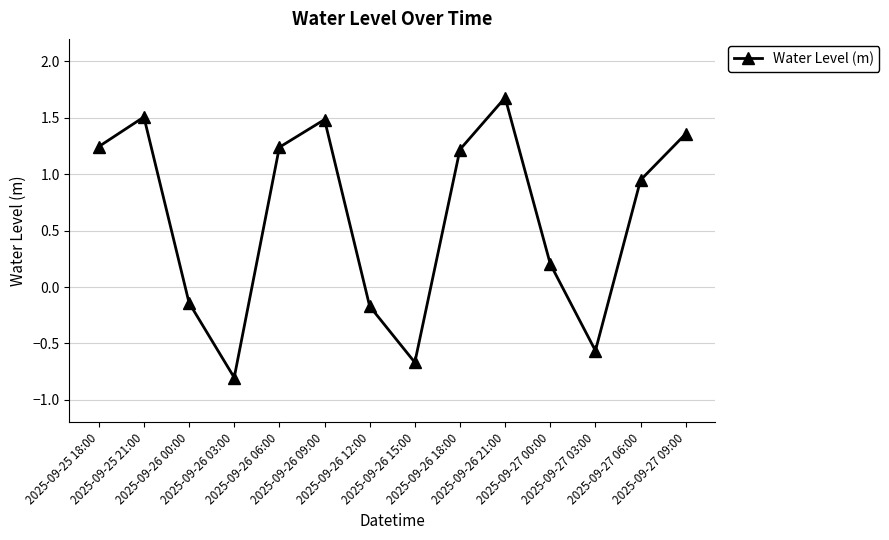

What position from the right is 2025-09-26 18:00?

6